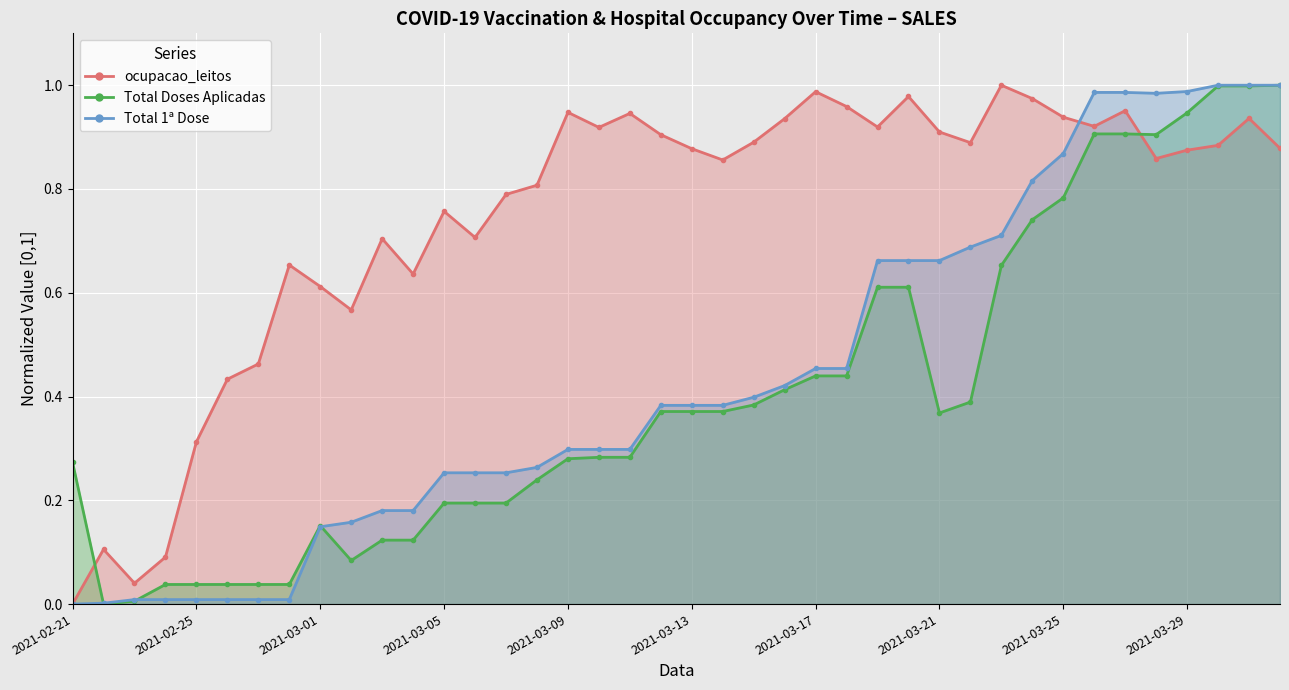

In Total 1ª Dose, how many points are lower than both neighbors (excluding endpoints)?

1